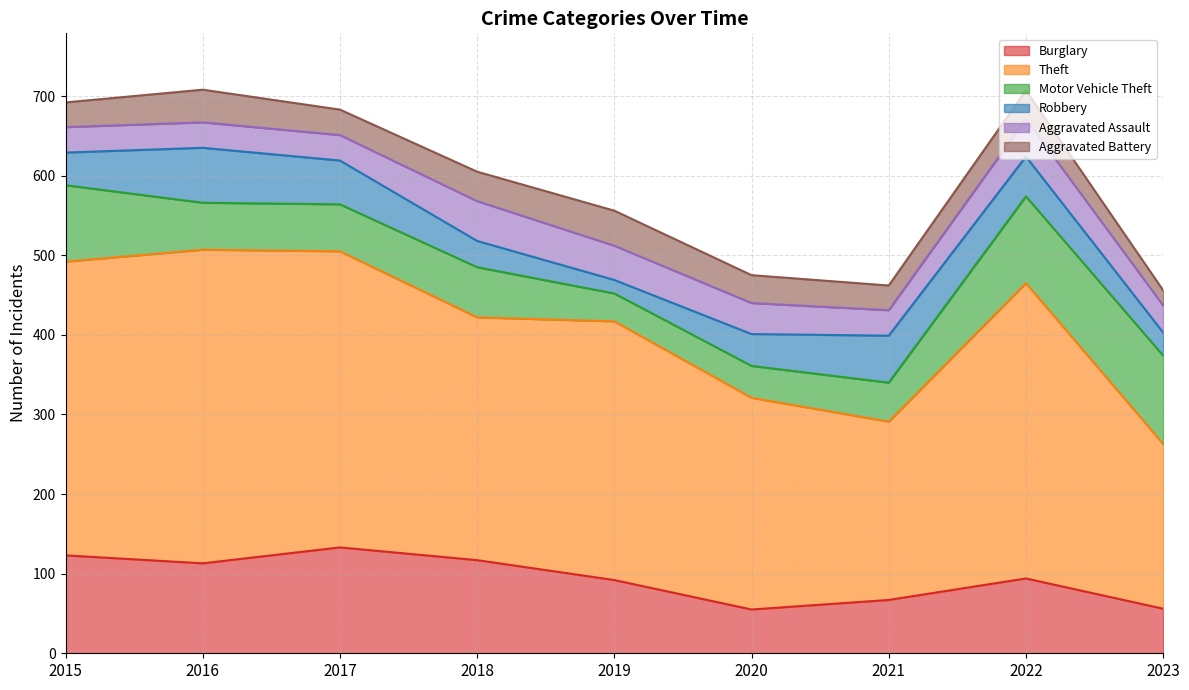

Is it true that Aggravated Assault equals 32 at 2021?

True